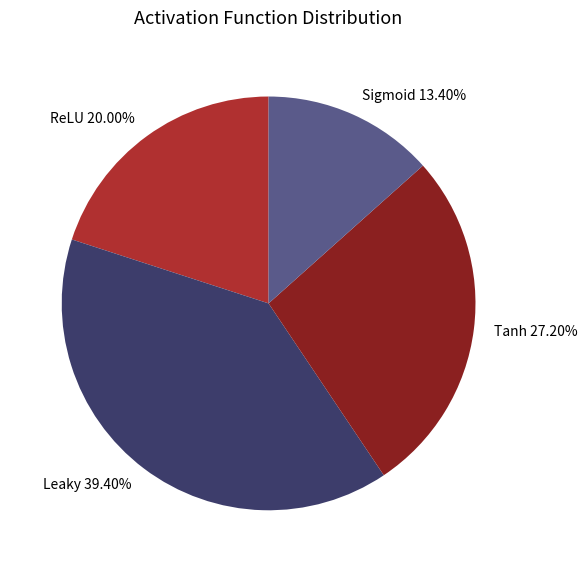

How many slices are in this pie chart?

4